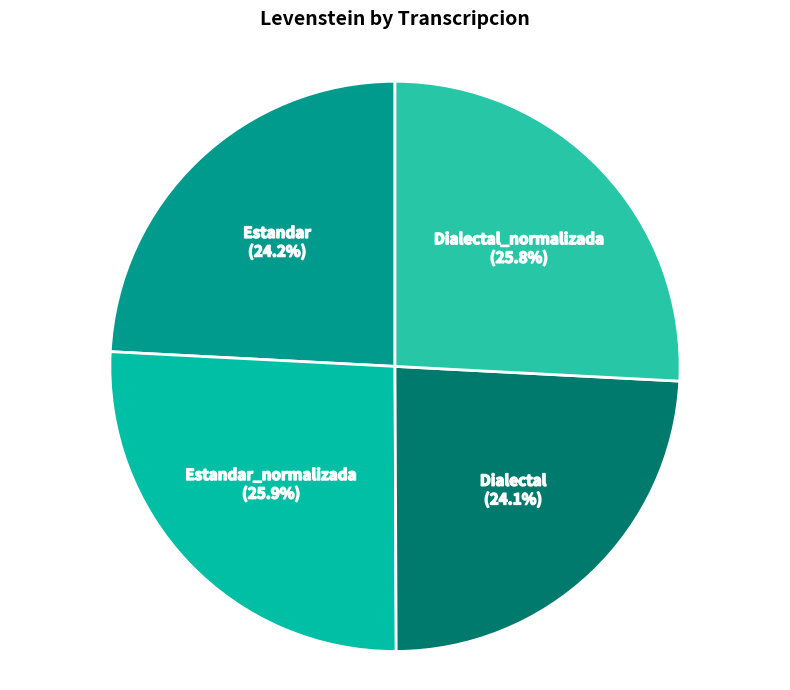

To the nearest percent, what is the average slice percentage?

25%